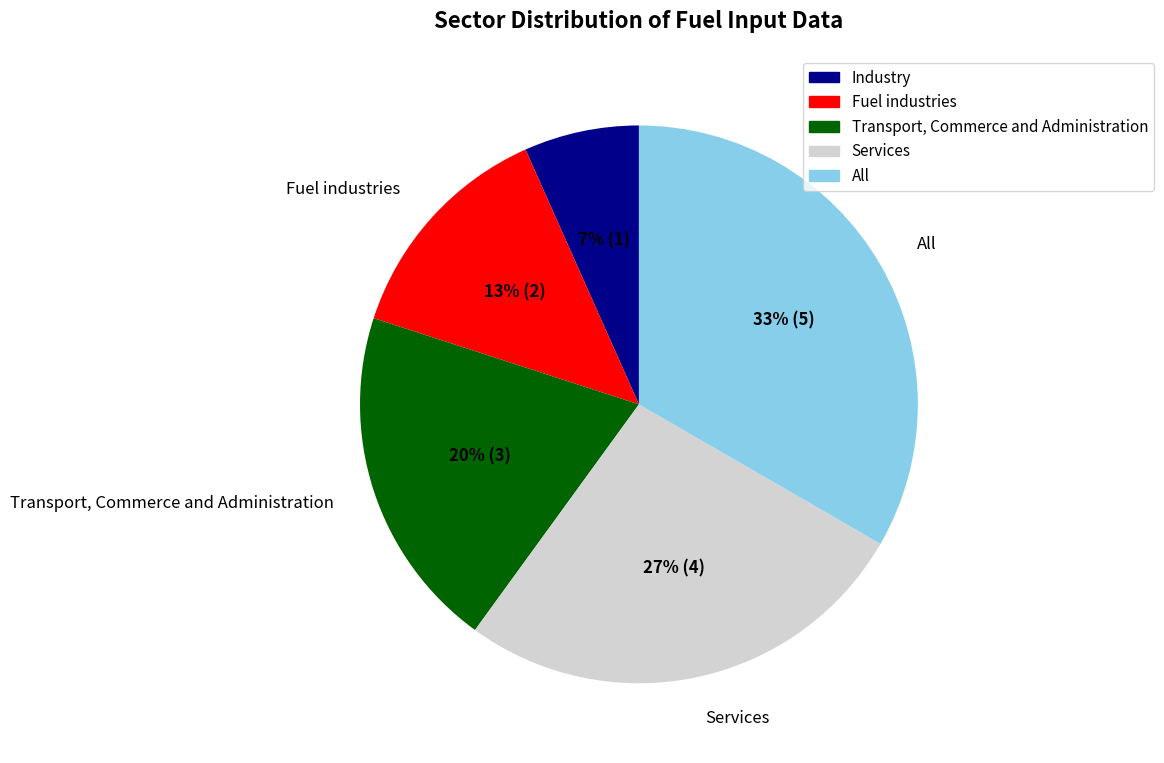

To the nearest percent, what percentage of the pie is Fuel industries?

13%